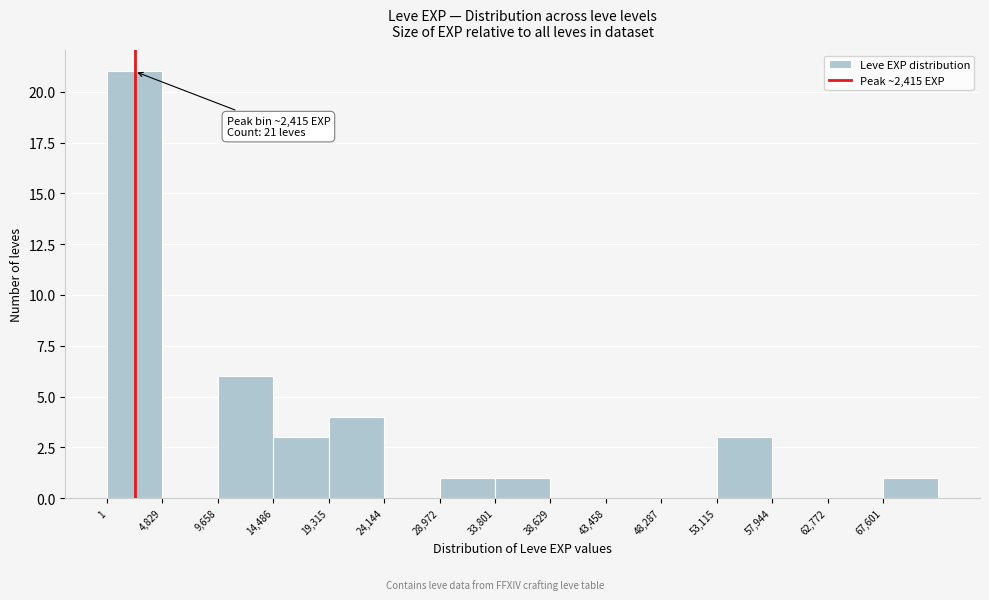

Over which range of the x-axis is the bar tallest?

0 to 5000